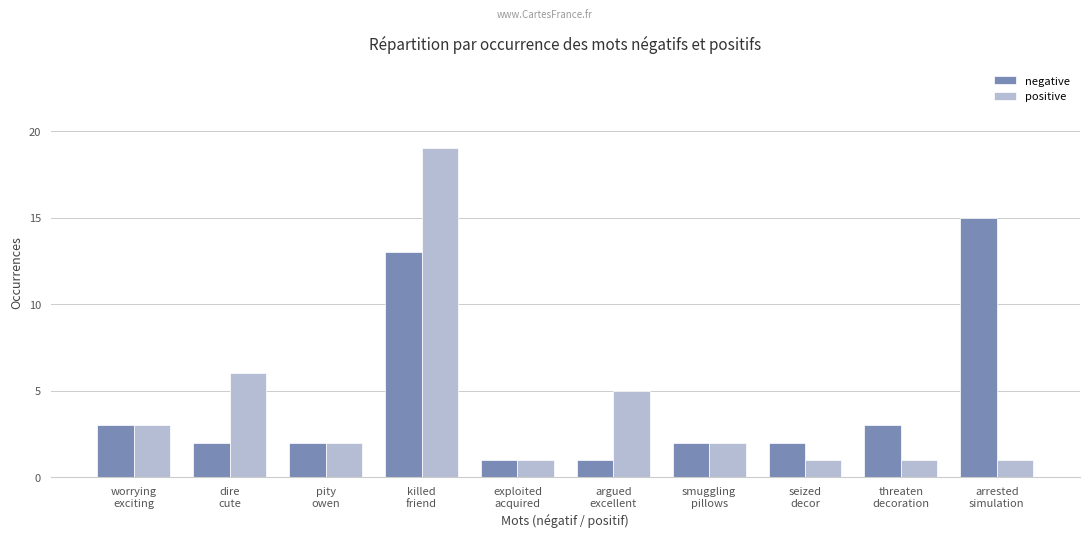

Which series changed the most between seized
decor and arrested
simulation?

negative